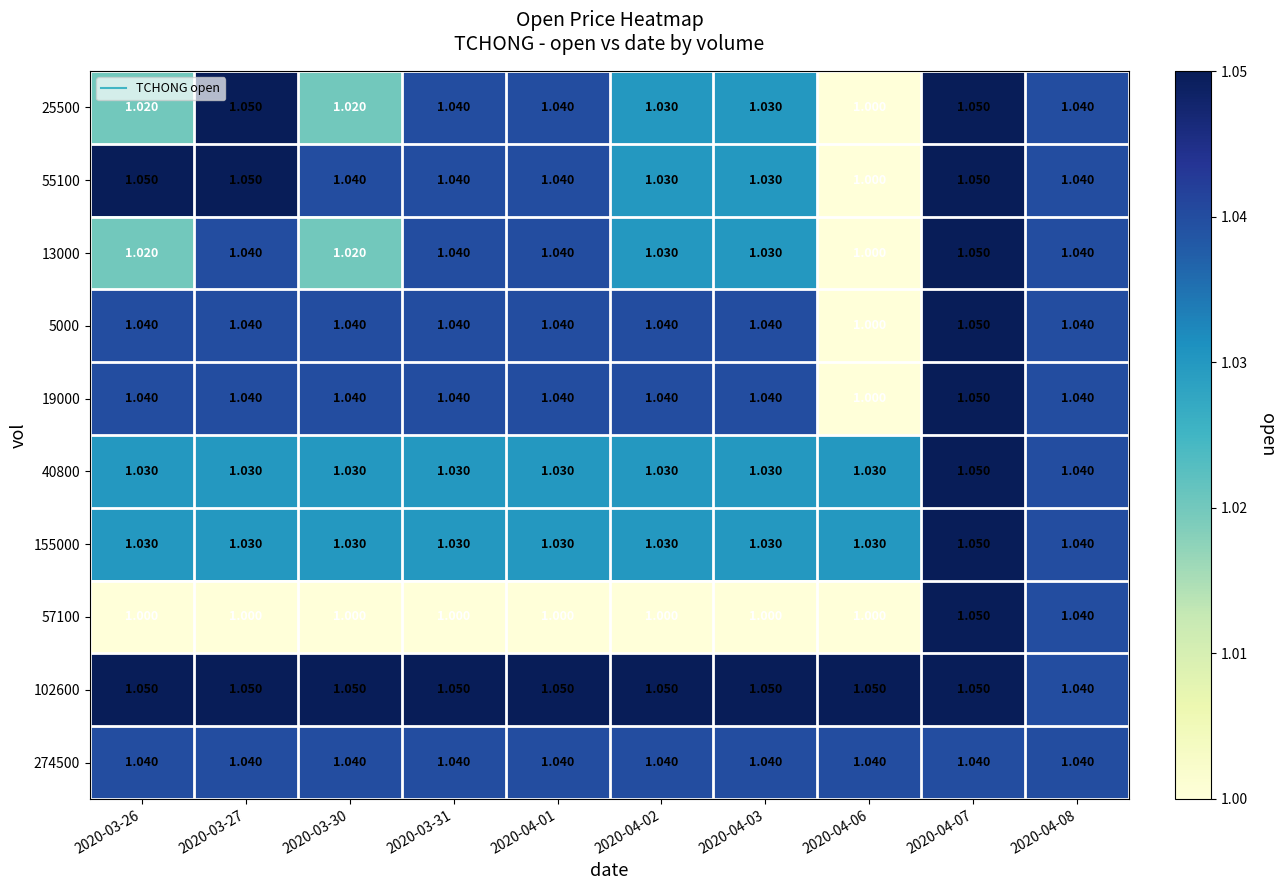

At how many categories does at least one series exceed 1?

10